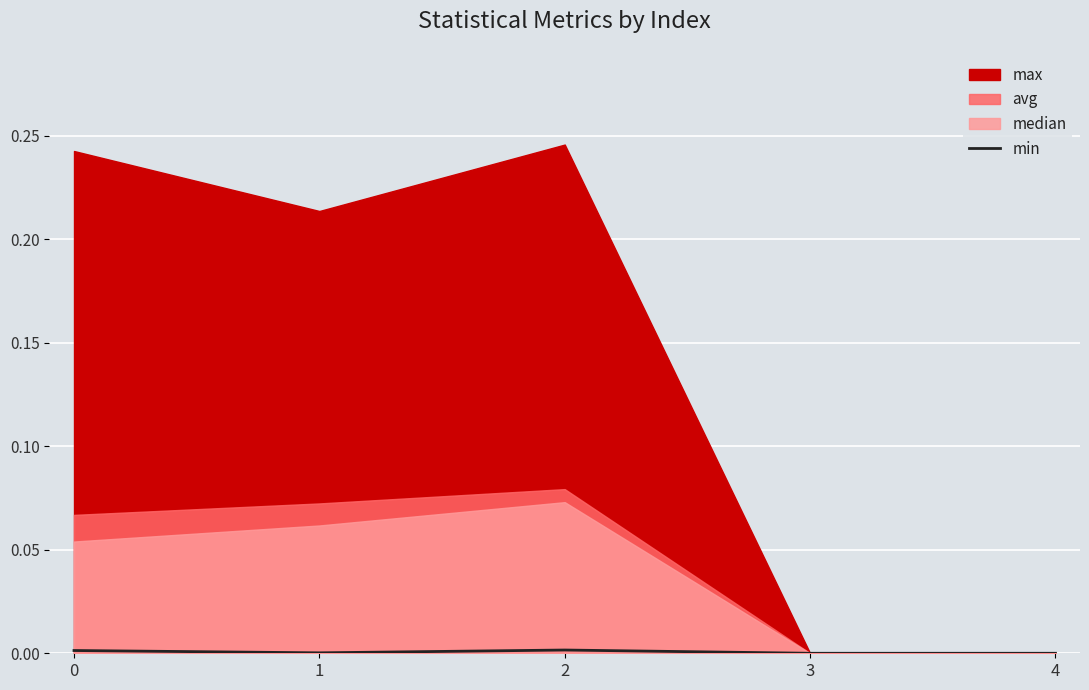

Is it true that the value at 0 is 0.0?

True